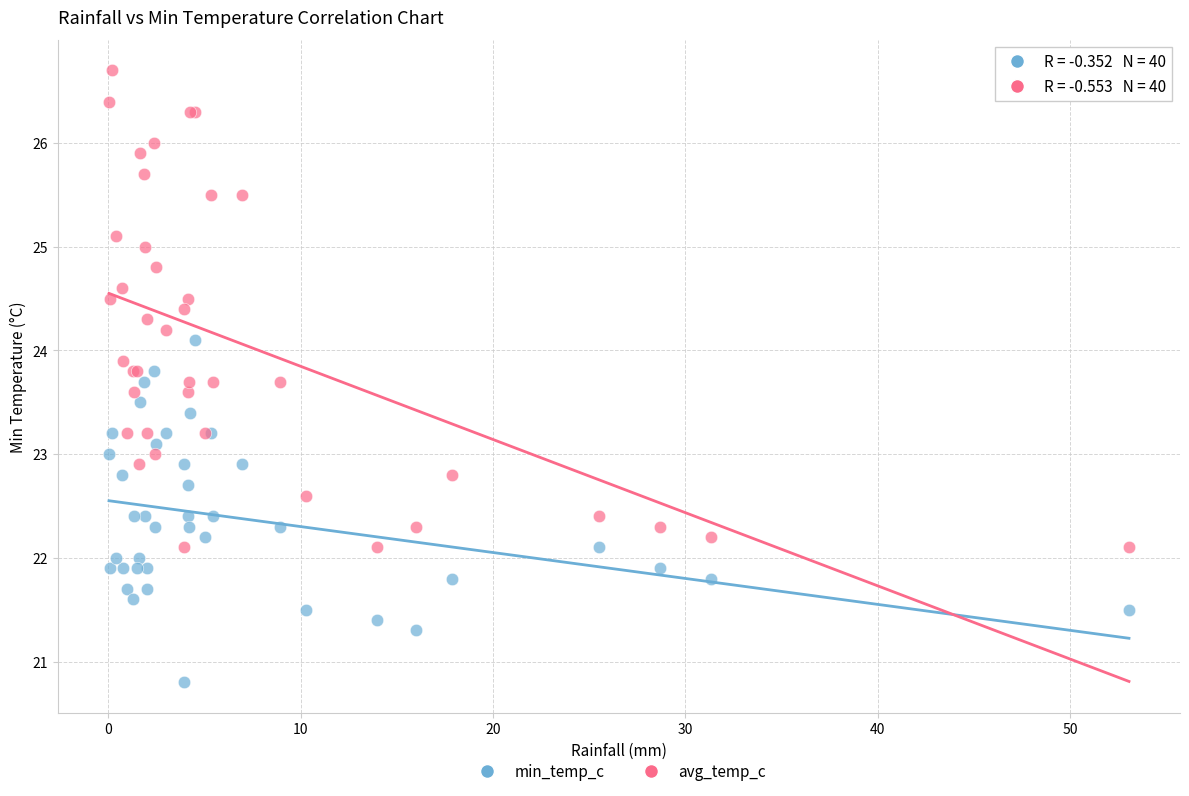

Which series has the widest spread of Y values?

avg_temp_c